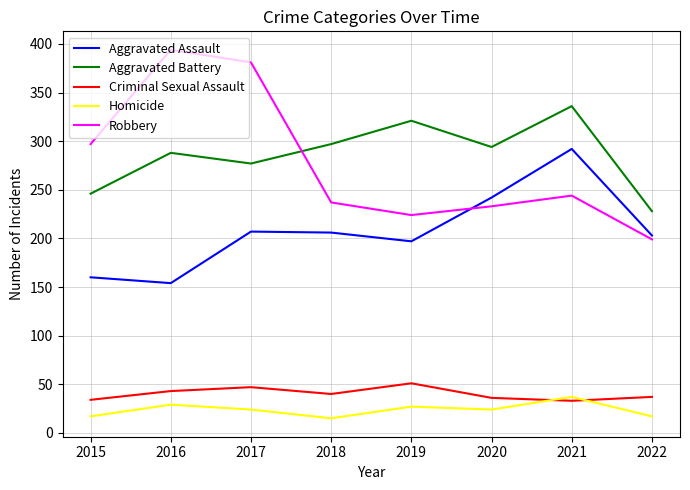

True or false: Homicide has a value of 27 at 2019.

True